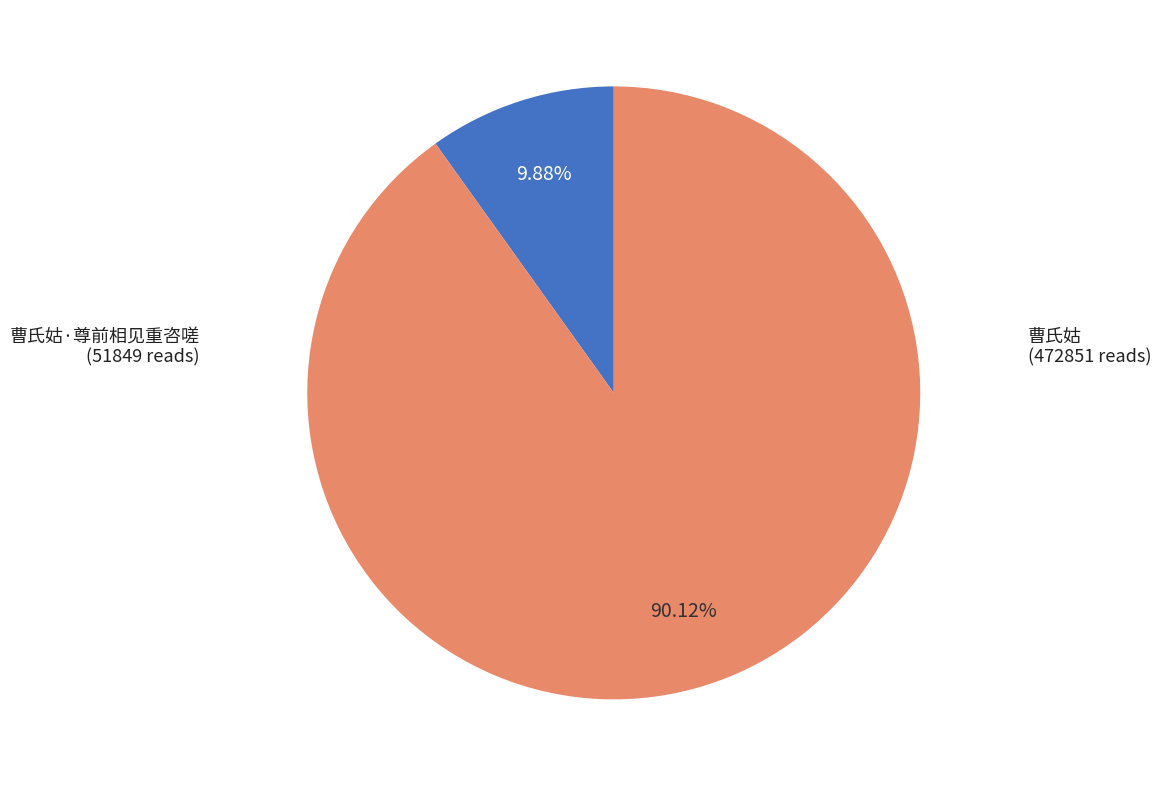

Is there a majority slice in this chart?

Yes